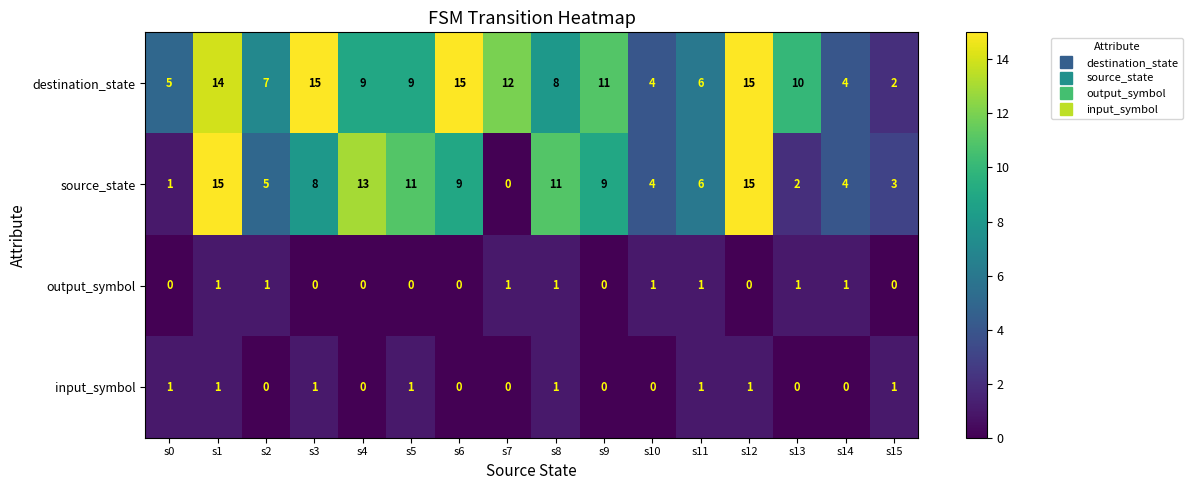

Which series changed the most between s4 and s14?

source_state